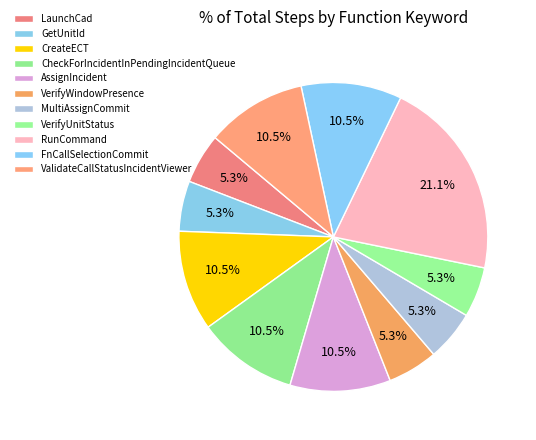

Count the number of slices in the pie.

11